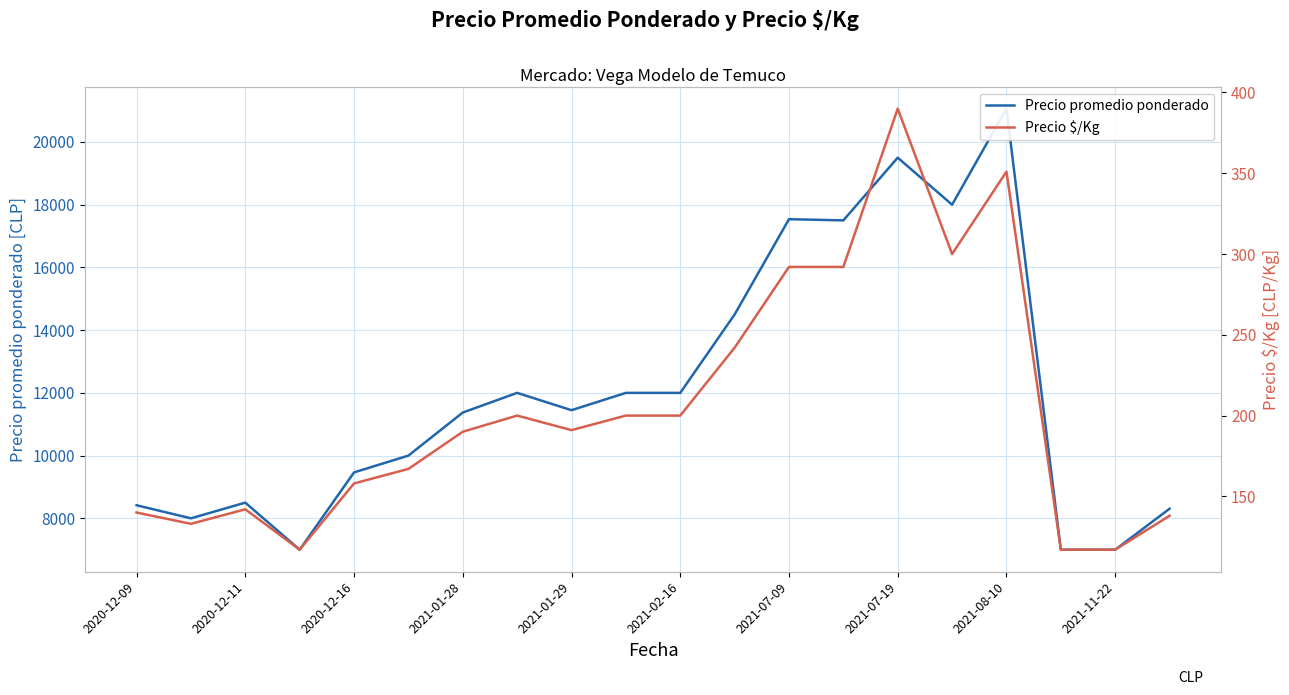

Reading left to right, what are all the values shown in this chart?

Precio promedio ponderado: 8417	8000	8500	7000	9464	10000	11373	12000	11448	12000	12000	14500	17538	17500	19500	18000	21064	7000	7000	8306
Precio $/Kg: 140	133	142	117	158	167	190	200	191	200	200	242	292	292	390	300	351	117	117	138